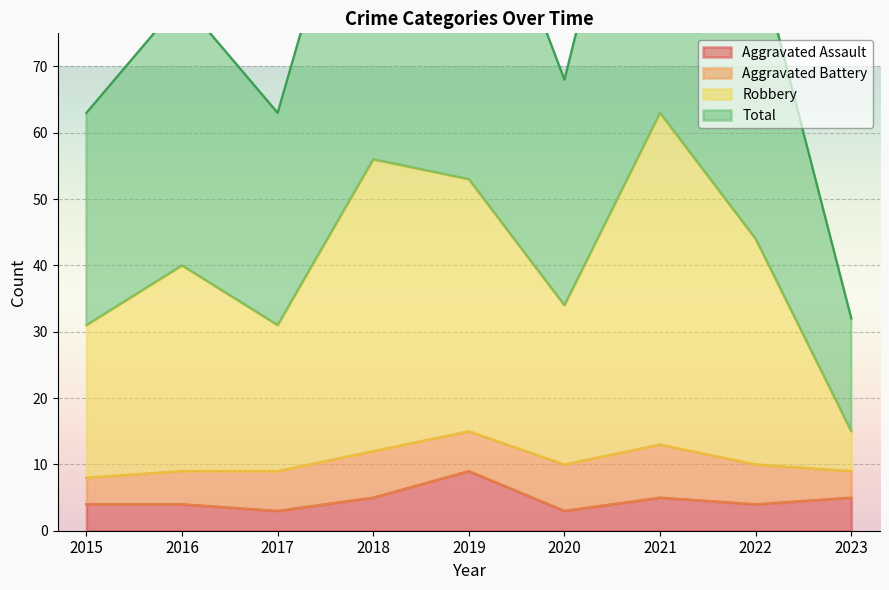

What is the highest value of the Robbery series?

63